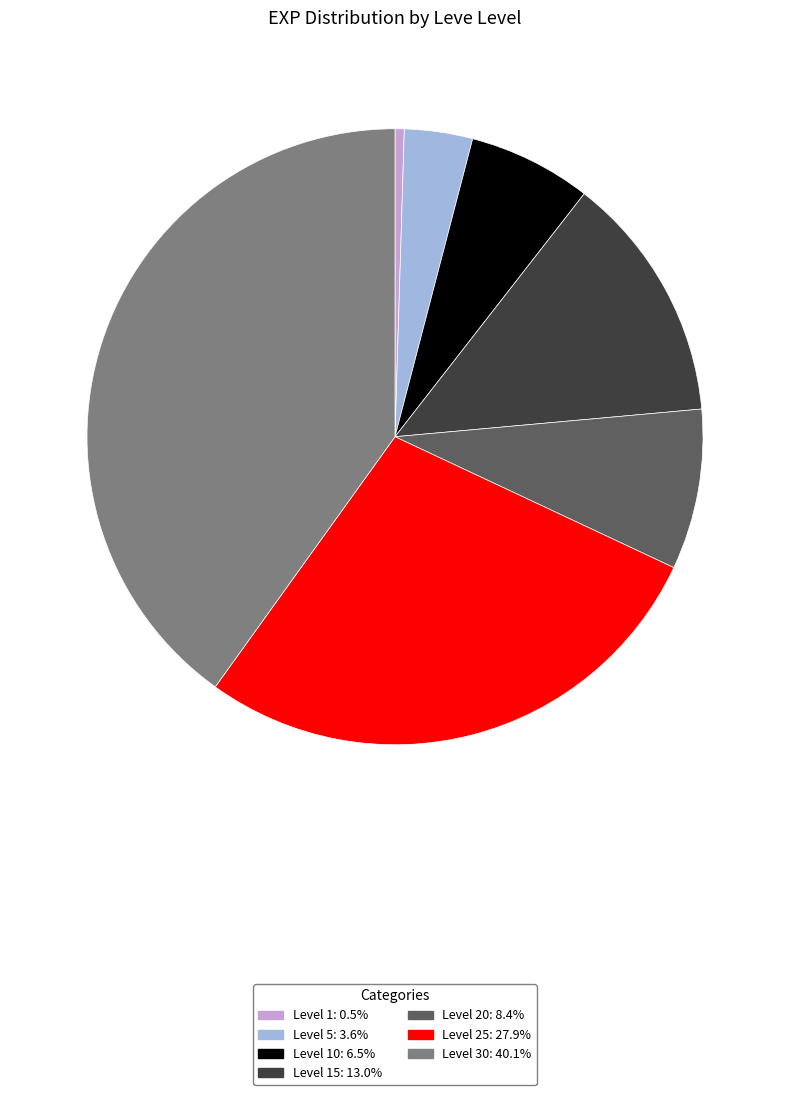

Combined, do Level 10: 6.5% and Level 20: 8.4% account for over 50%?

No